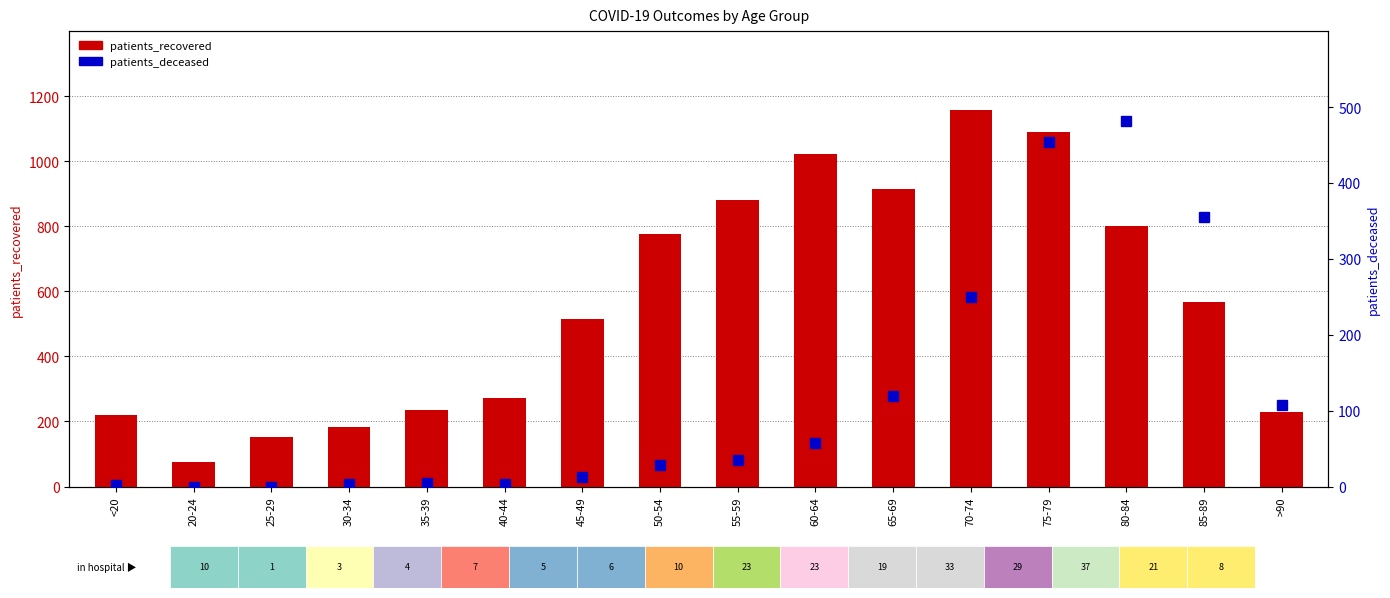

Which series has the largest range (max minus min)?

patients_recovered